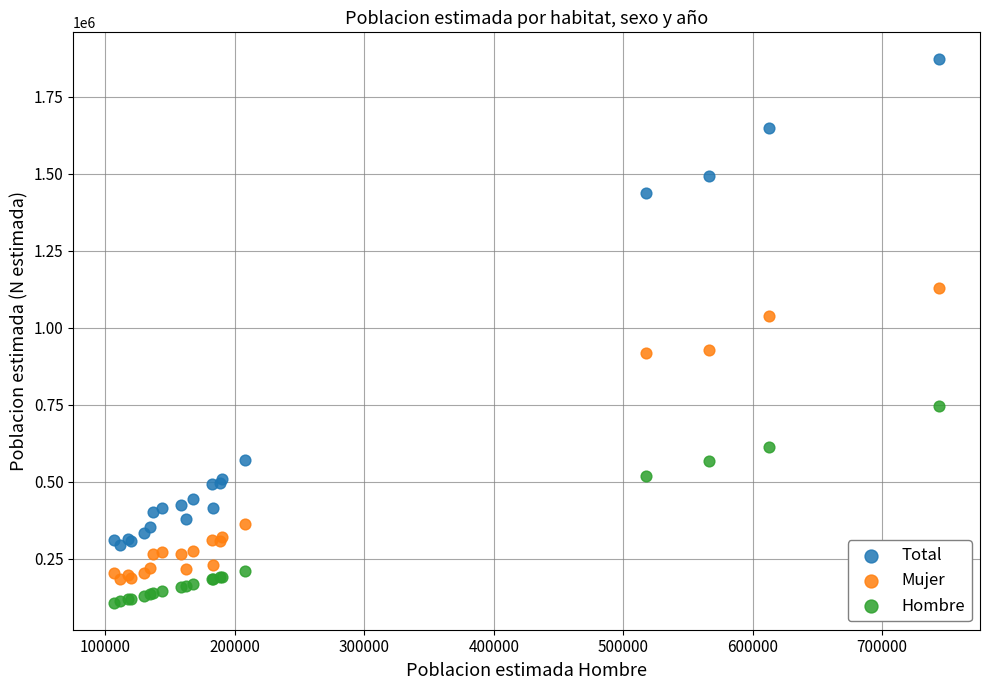

Which series has the largest Y range (max minus min)?

Total